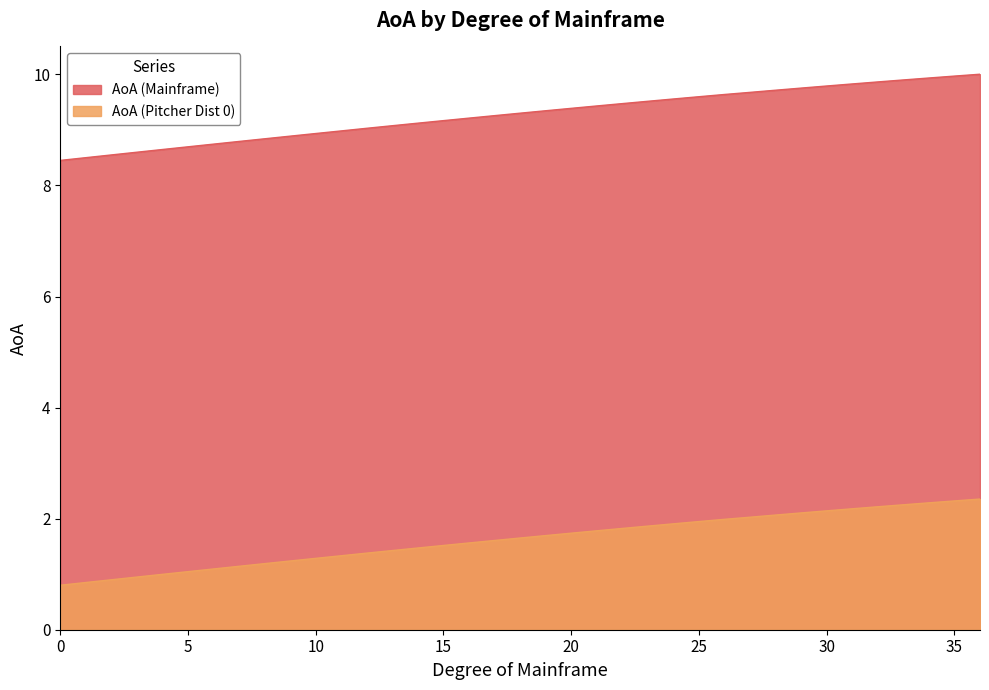

The value of AoA (Mainframe) at 26 is 12.6. True or false?

False